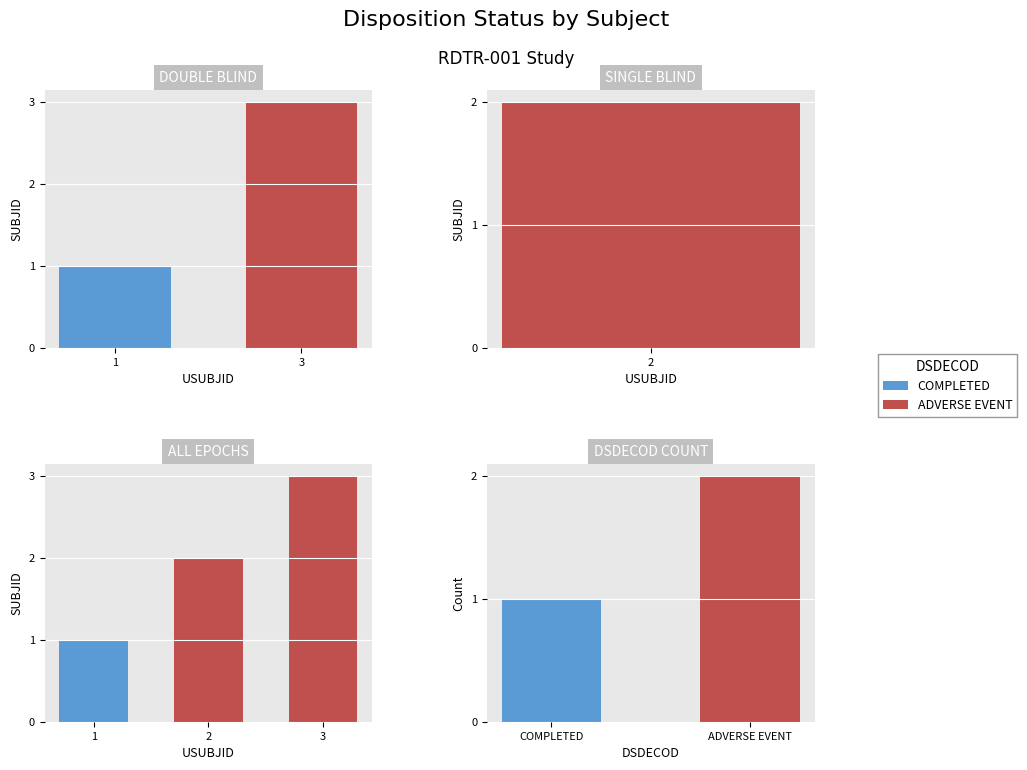

What is the maximum value shown in the chart?

3